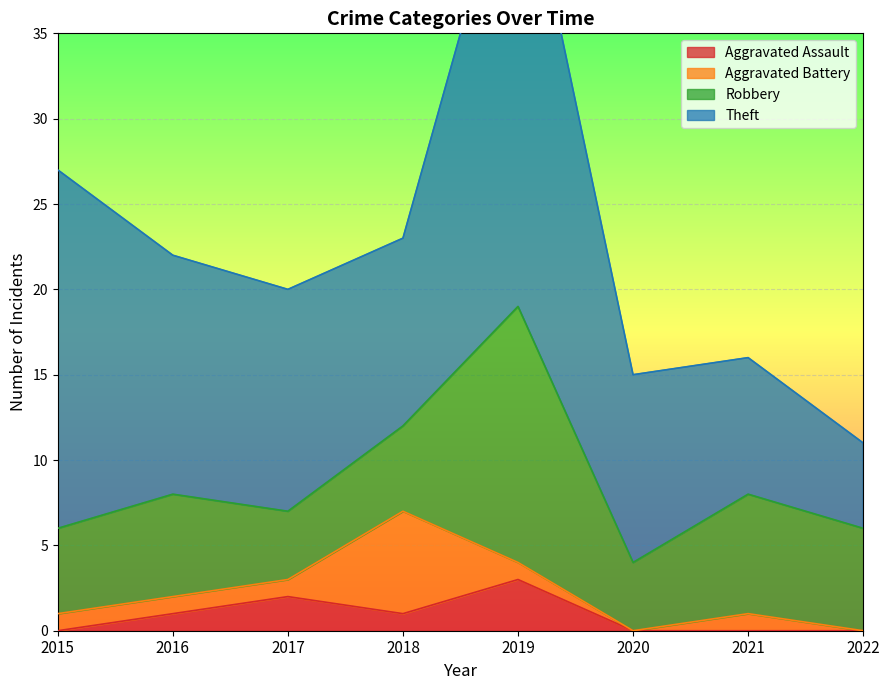

Reading left to right, extract all data points from this chart.

Aggravated Assault: 0	1	2	1	3	0	0	0
Aggravated Battery: 1	1	1	6	1	0	1	0
Robbery: 5	6	4	5	15	4	7	6
Theft: 21	14	13	11	28	11	8	5